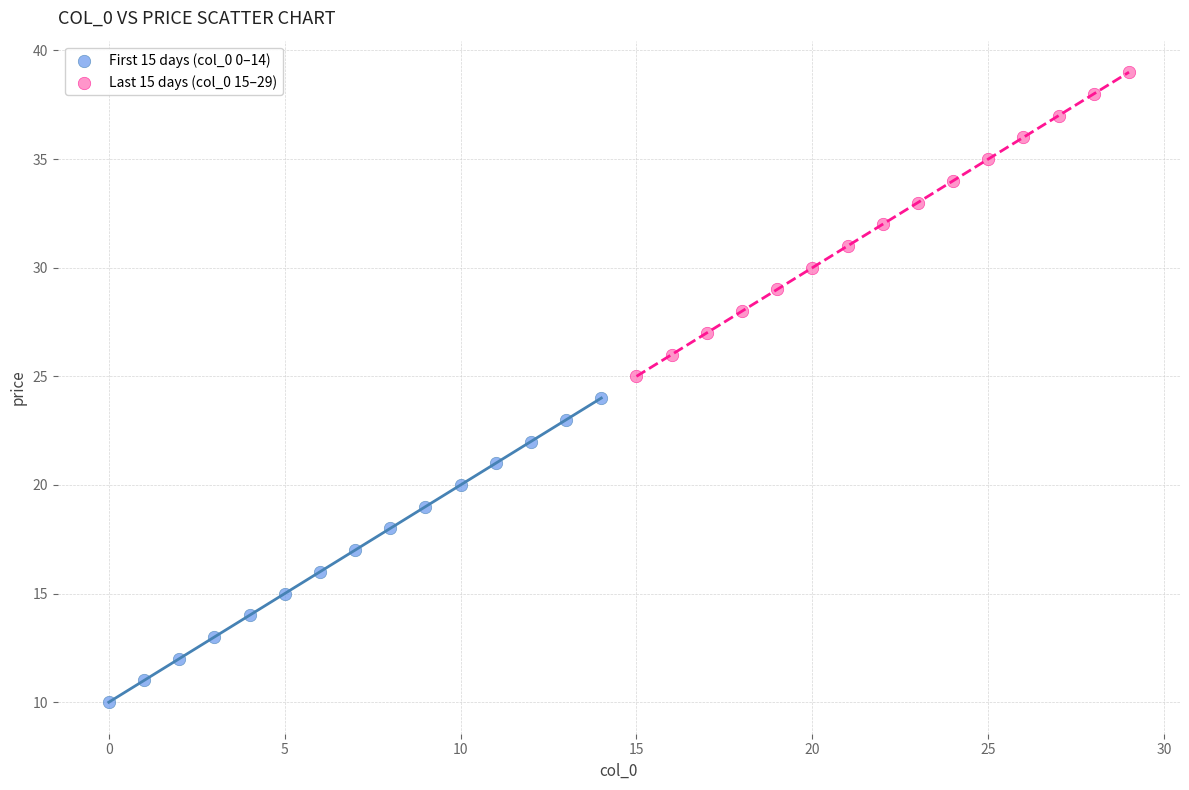

Which series contains the highest Y value?

Last 15 days (col_0 15–29)